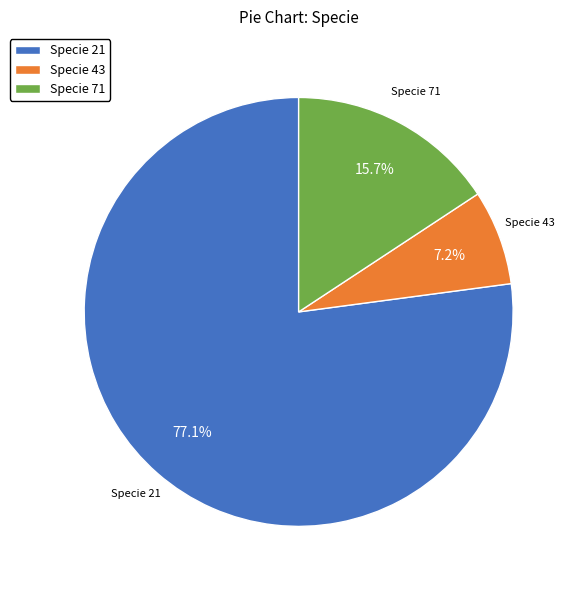

Rank the categories by value from lowest to highest.

Specie 43, Specie 71, Specie 21